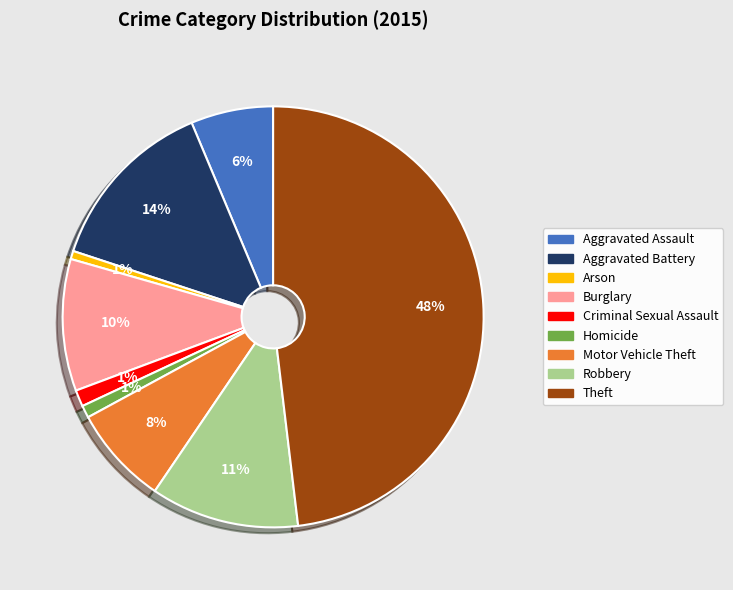

To the nearest percent, what is the combined percentage of Burglary and Criminal Sexual Assault?

11%